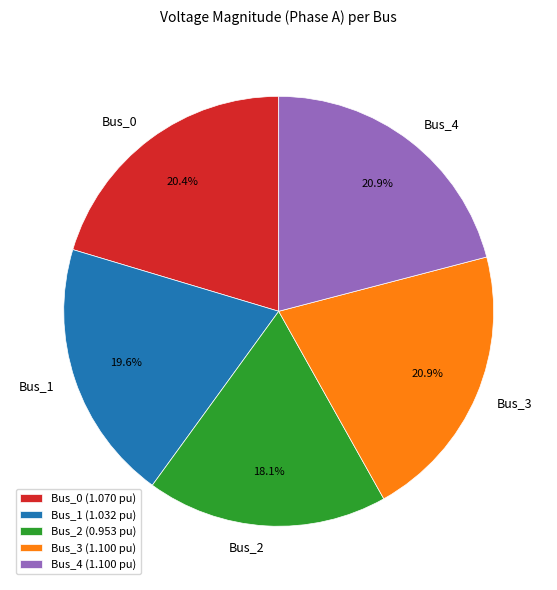

How many slices are in this pie chart?

5